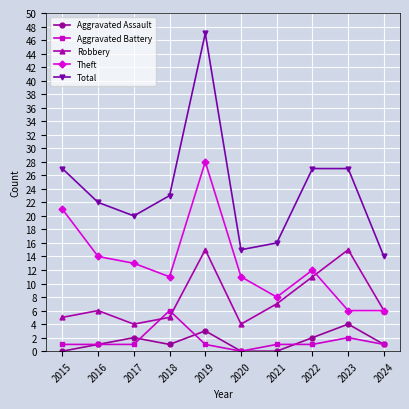

Reading left to right, extract all data points from this chart.

Aggravated Assault: 0	1	2	1	3	0	0	2	4	1
Aggravated Battery: 1	1	1	6	1	0	1	1	2	1
Robbery: 5	6	4	5	15	4	7	11	15	6
Theft: 21	14	13	11	28	11	8	12	6	6
Total: 27	22	20	23	47	15	16	27	27	14